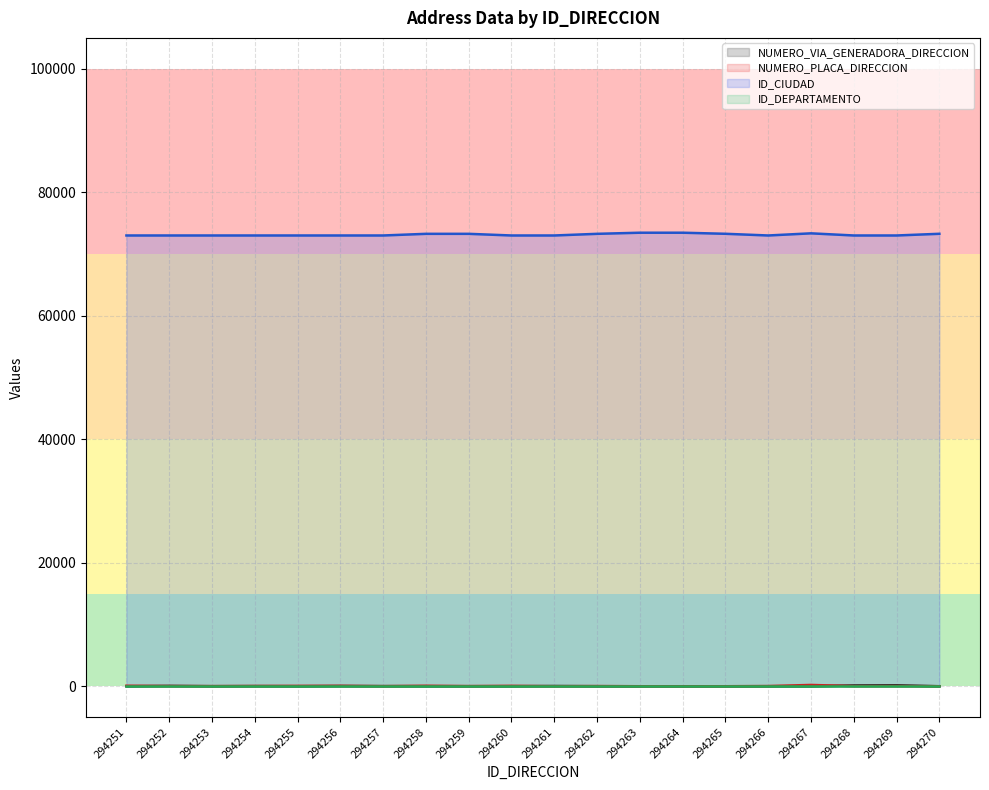

The value of NUMERO_VIA_GENERADORA_DIRECCION at 294260 is 4. True or false?

True